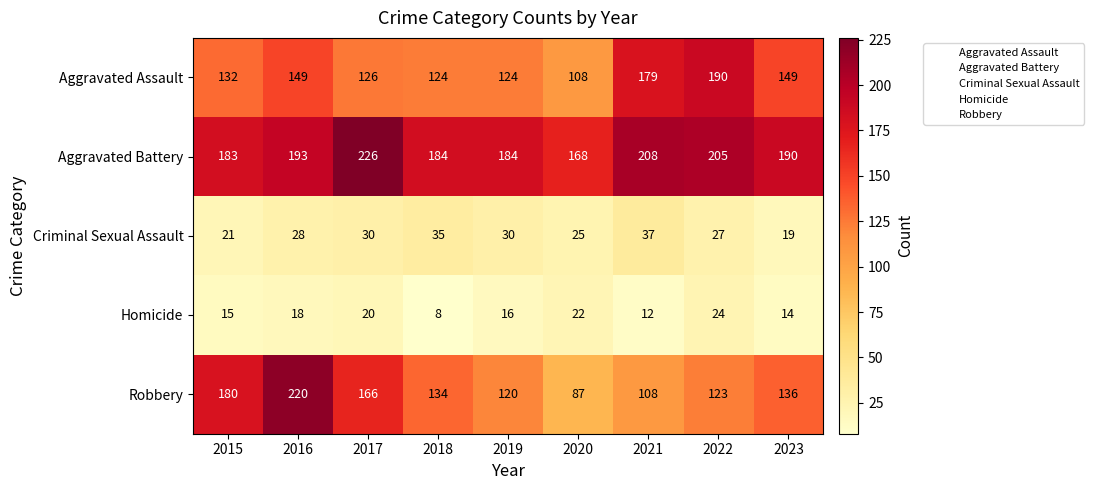

What value does the Criminal Sexual Assault series have at 2019, to the nearest 5?

30